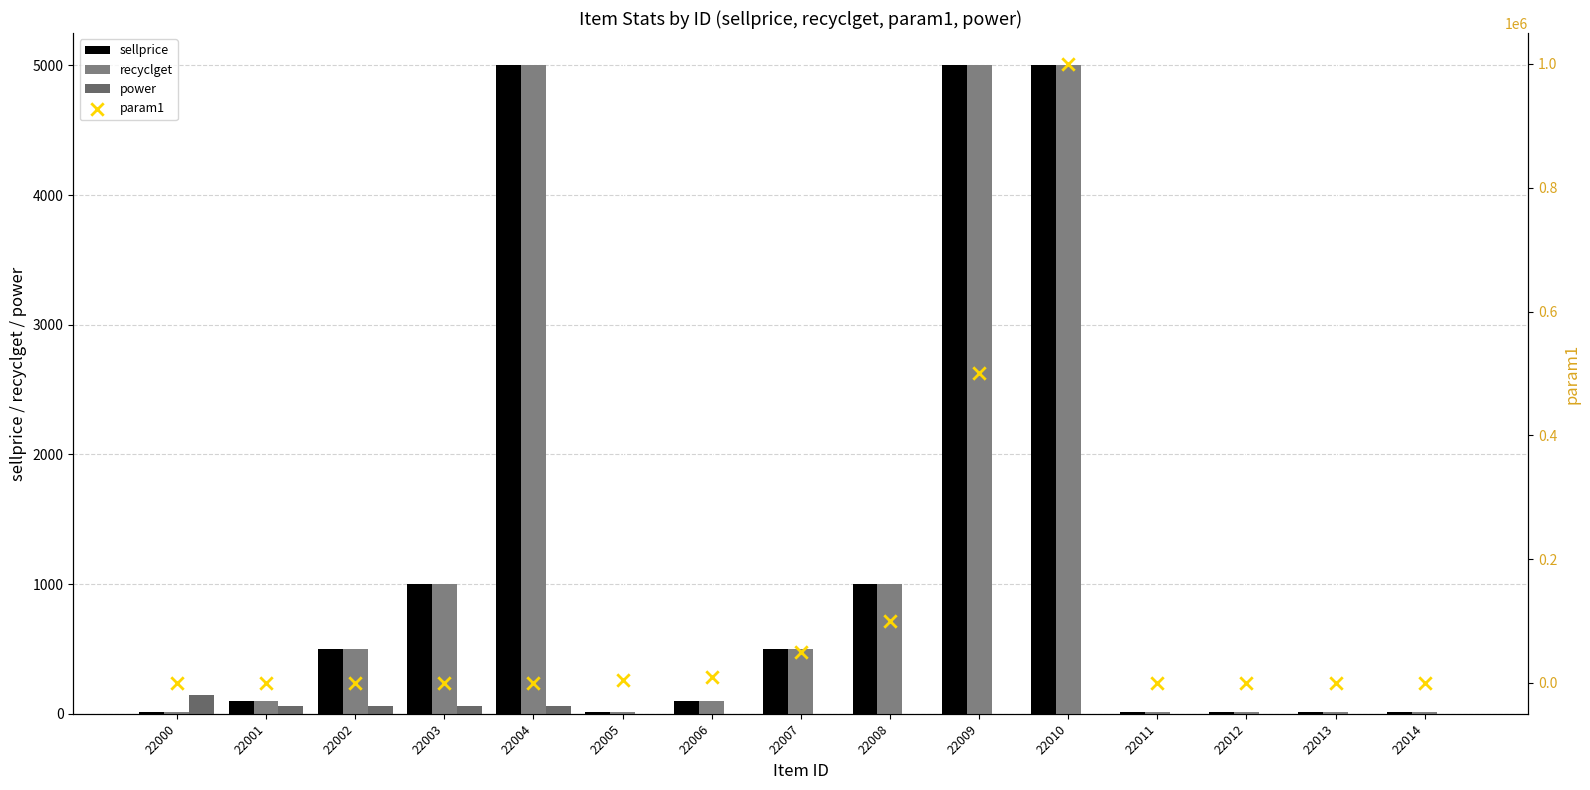

Which series has the widest spread of Y values?

param1